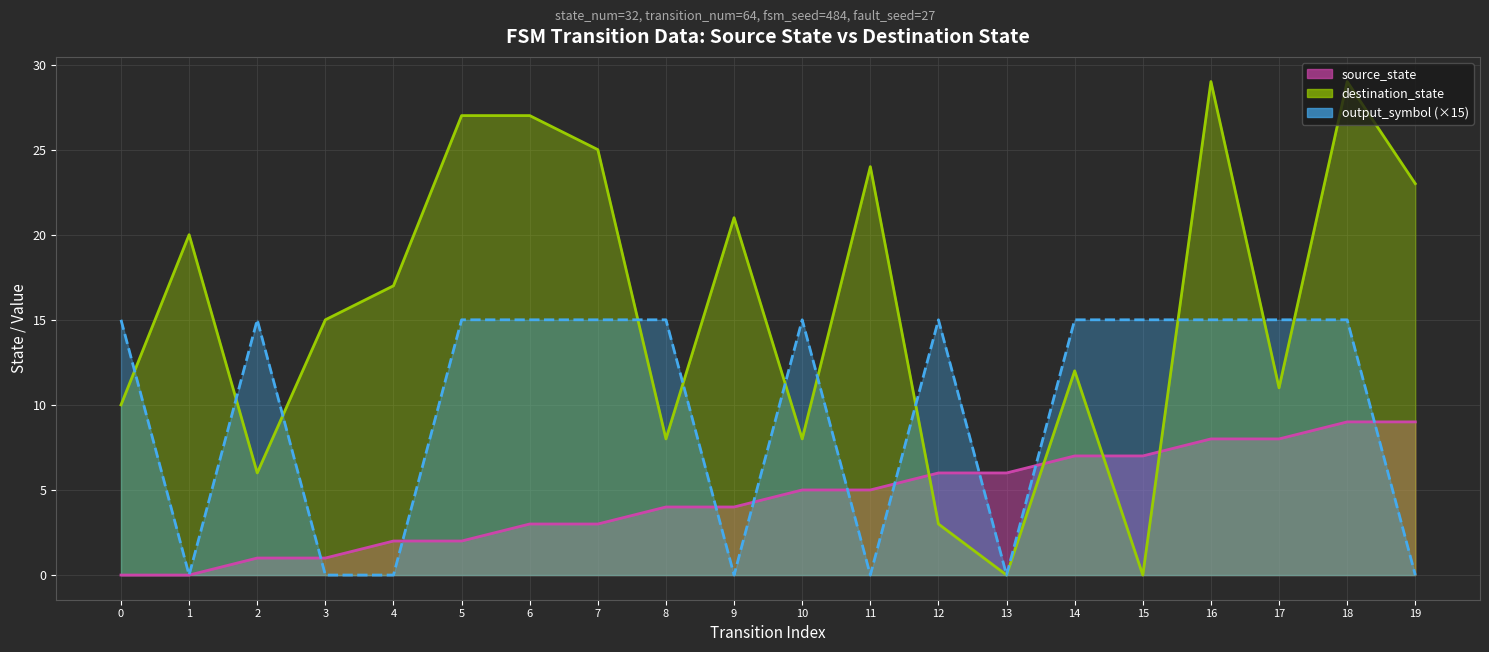

True or false: output_symbol has a value of 10 at 7.

False